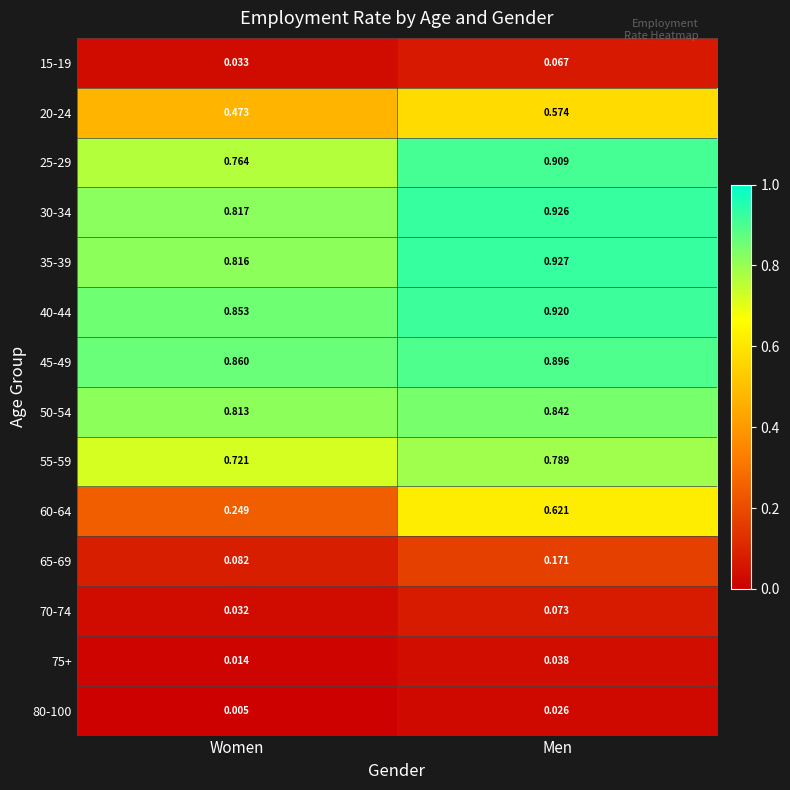

At which category is the sum across all series the highest?

Men